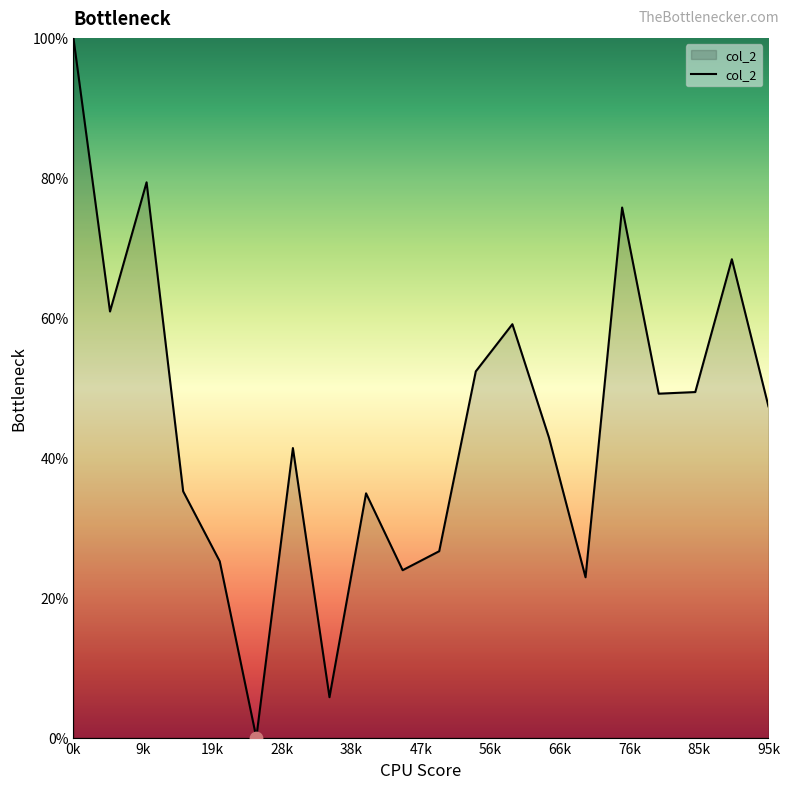

What is the difference between the maximum and minimum values?

100.0